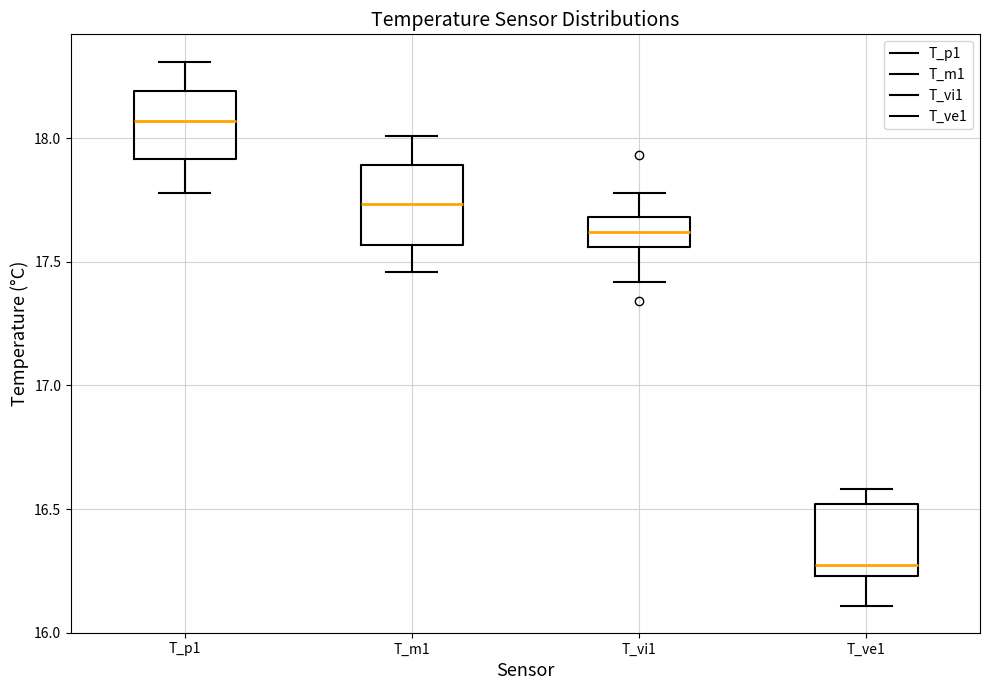

Which box has the lowest median line?

T_ve1